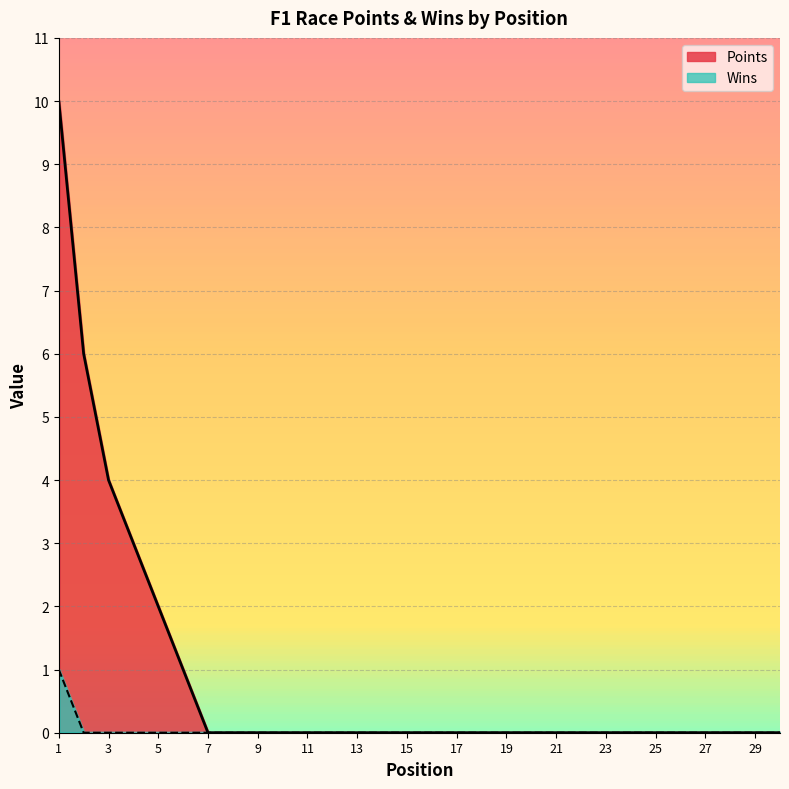

True or false: Wins and Points intersect in this chart.

False